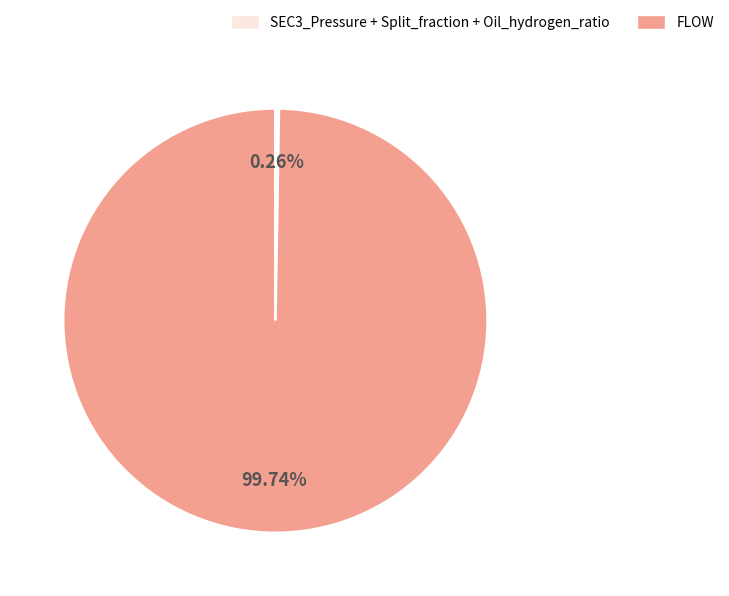

Does any single category account for the majority?

Yes